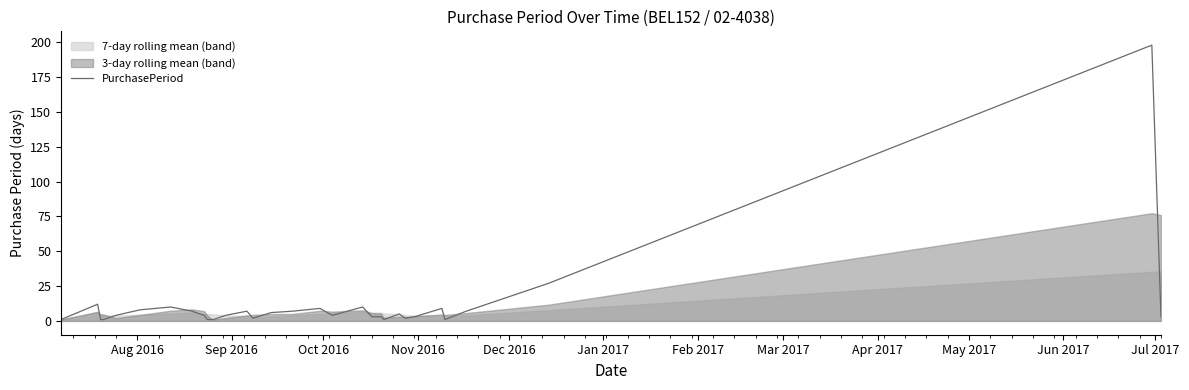

What is the highest value of the PurchasePeriod series?

198